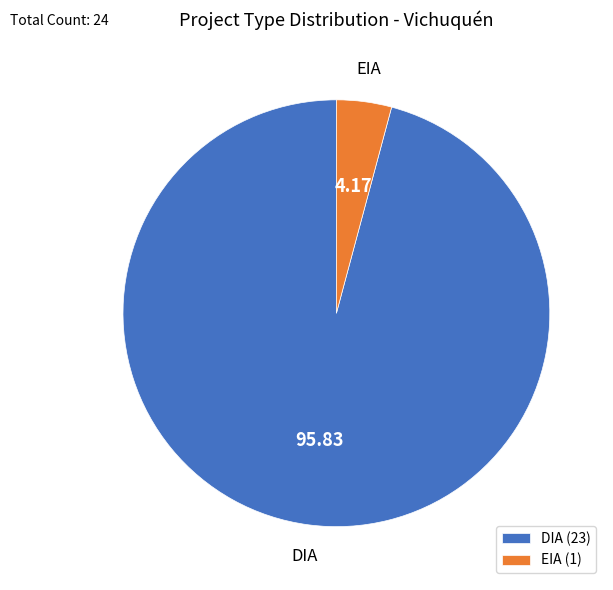

How many segments does this pie chart have?

2